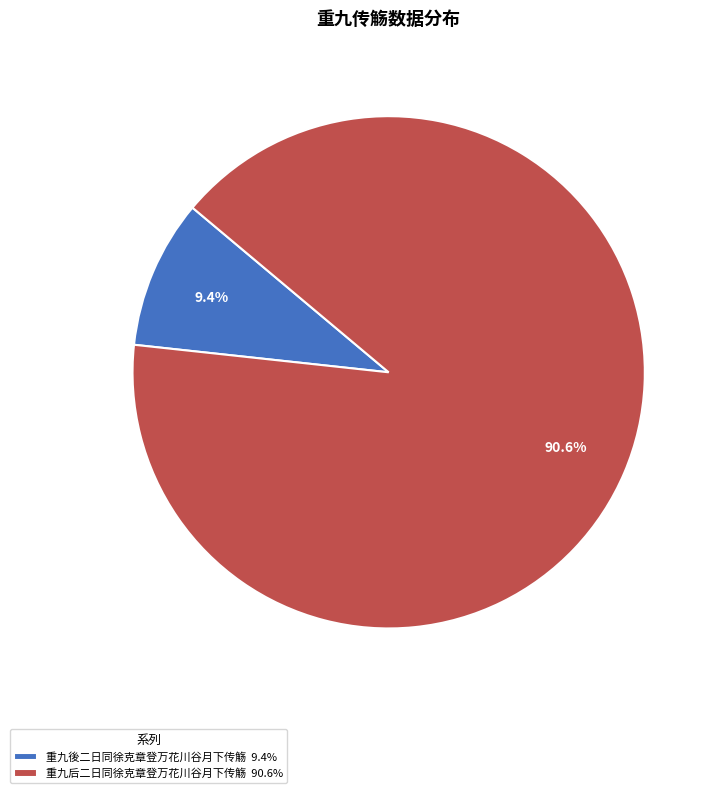

How many segments does this pie chart have?

2